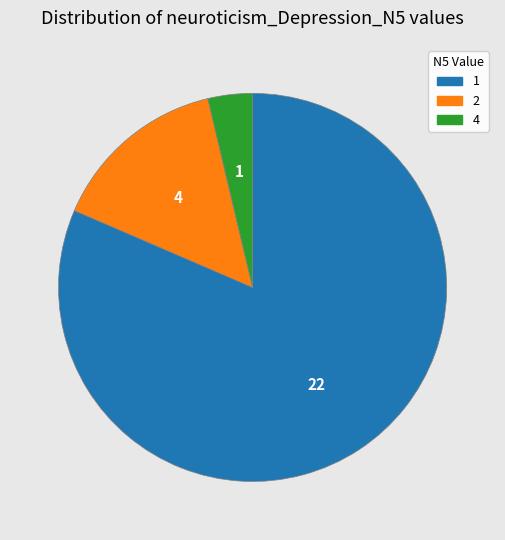

How many slices are in this pie chart?

3